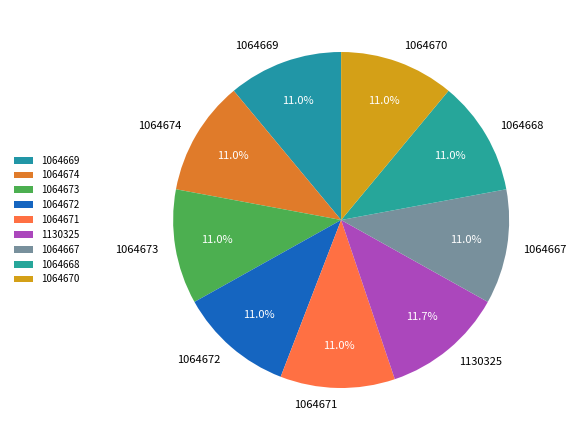

To the nearest percent, what is the combined percentage of 1064673 and 1064671?

22%